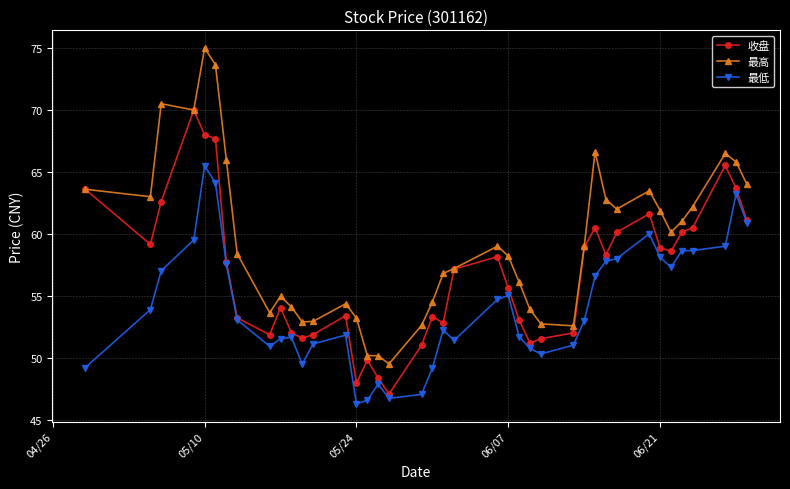

What is the minimum value for 最高?

49.5